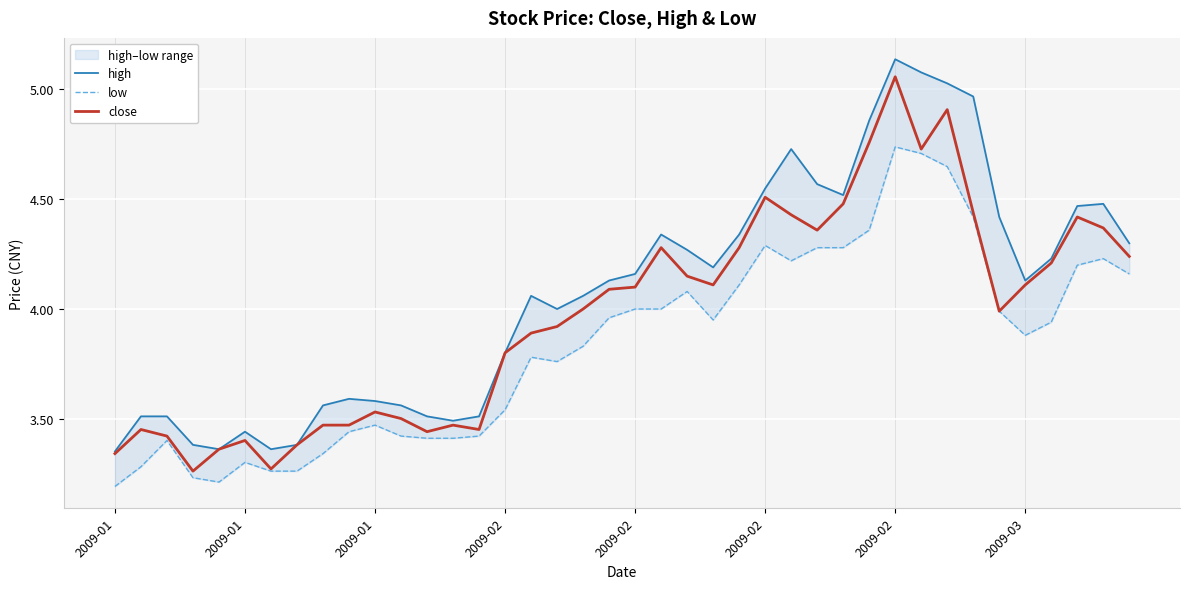

What is the difference between the maximum and minimum values in the low series?

1.5